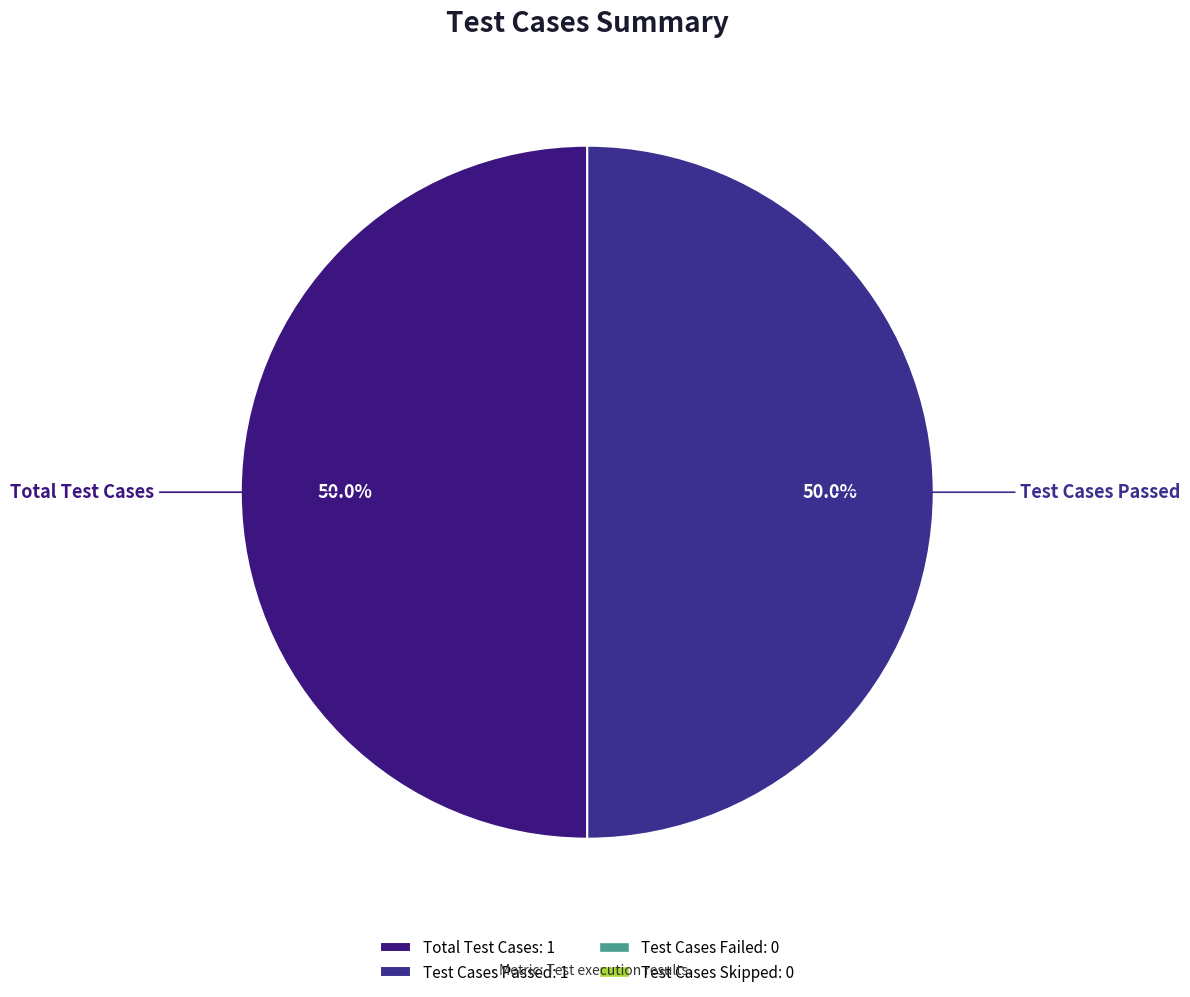

How many slices are in this pie chart?

2